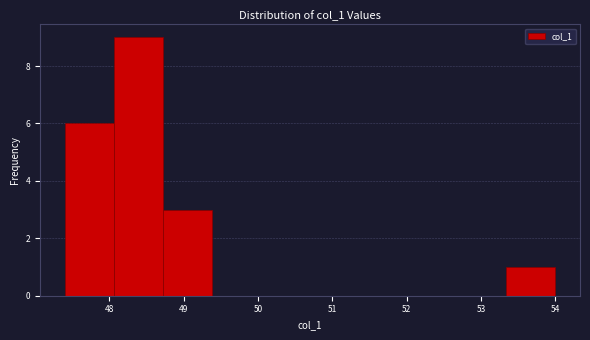

What is the height of the bar covering 47.40 to 48.06 on the x-axis? Neither the bar edges nor the heights are printed on the chart, so give them approximately, as read against the axes.

6